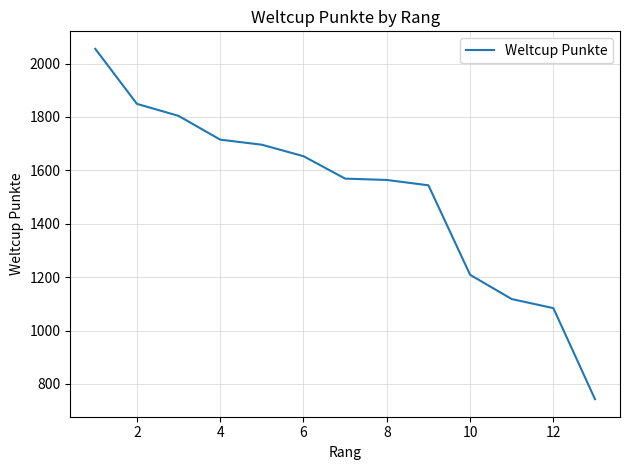

What is the greatest value displayed?

2055